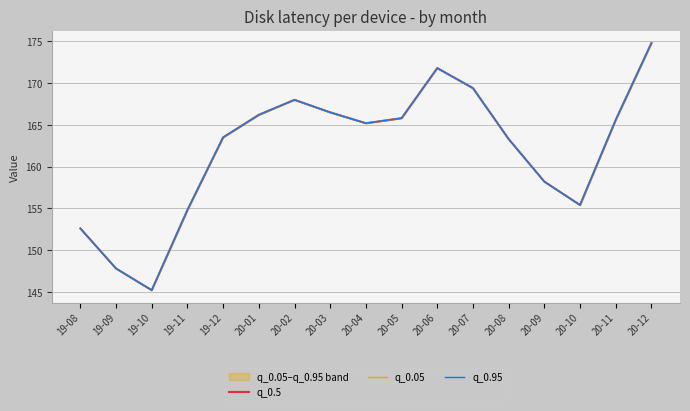

How many data points in q_0.95 are less than 165?

8